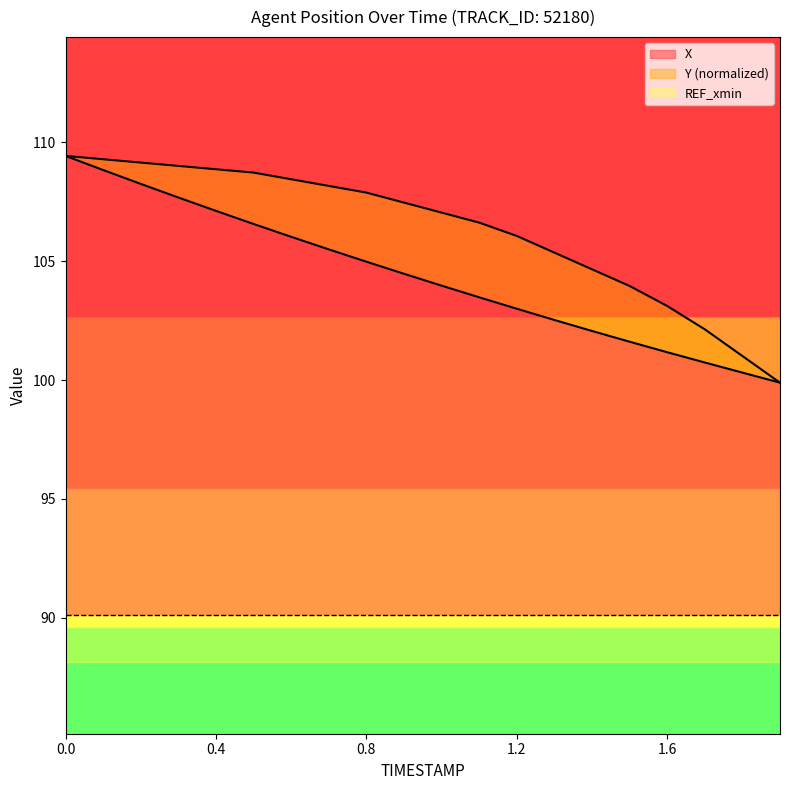

Reading right to left, extract all data points from this chart.

X: 99.9	100.3	100.7	101.2	101.6	102.1	102.5	103.0	103.5	104.0	104.5	105.0	105.5	106.0	106.6	107.1	107.7	108.3	108.8	109.4
Y: 99.9	101.0	102.1	103.1	104.0	104.7	105.4	106.1	106.6	107.0	107.5	107.9	108.2	108.5	108.7	108.9	109.0	109.2	109.3	109.4